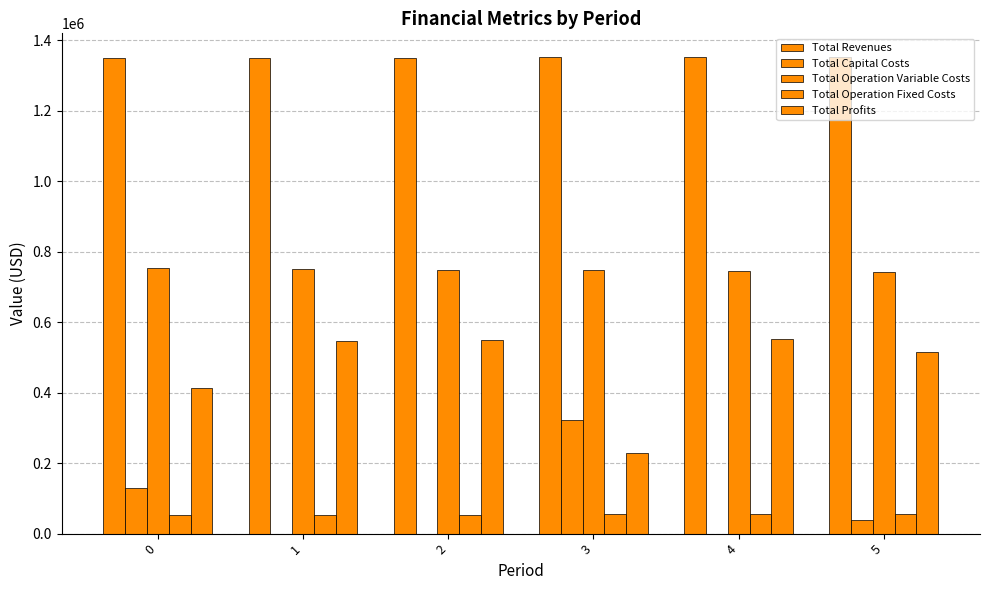

What is the difference between the Total Profits values at 1 and 5?

31439.2